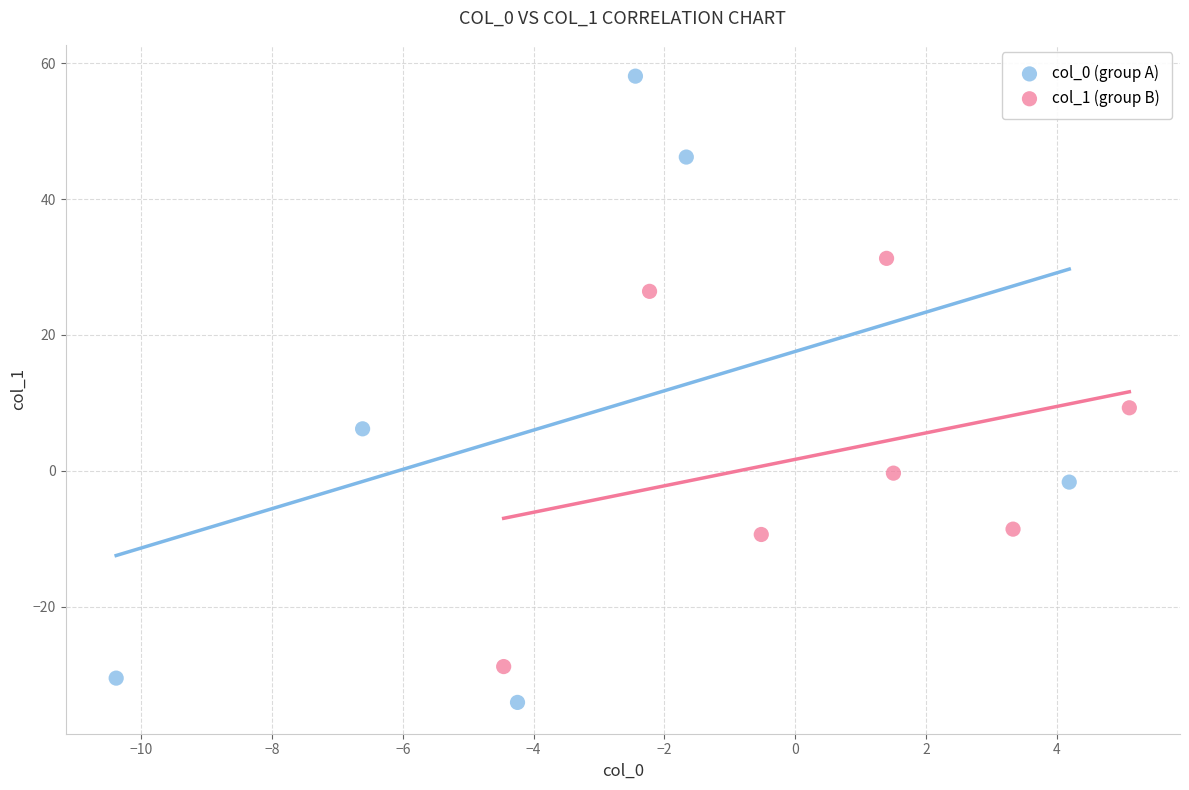

Which series reaches the minimum Y coordinate?

col_0 (group A)